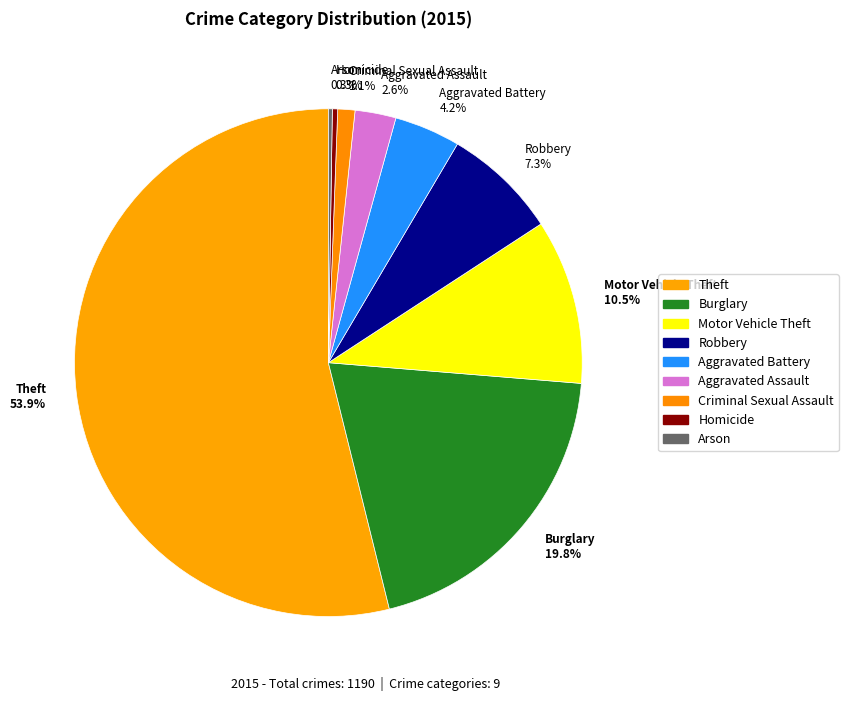

To the nearest percent, what portion does Theft represent?

54%